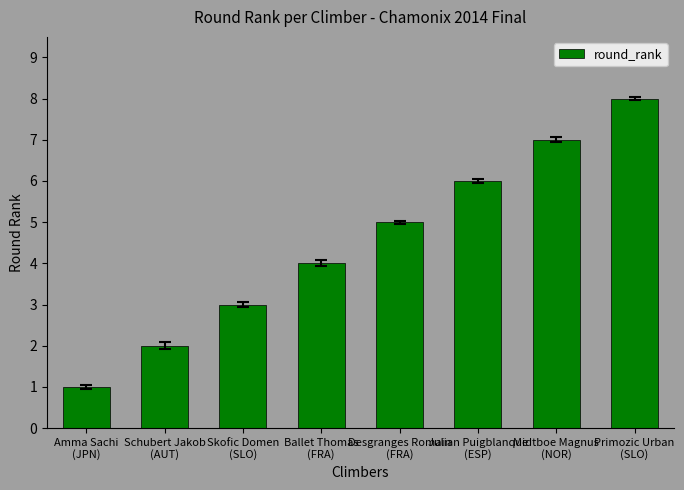

How many bars are there in total?

8